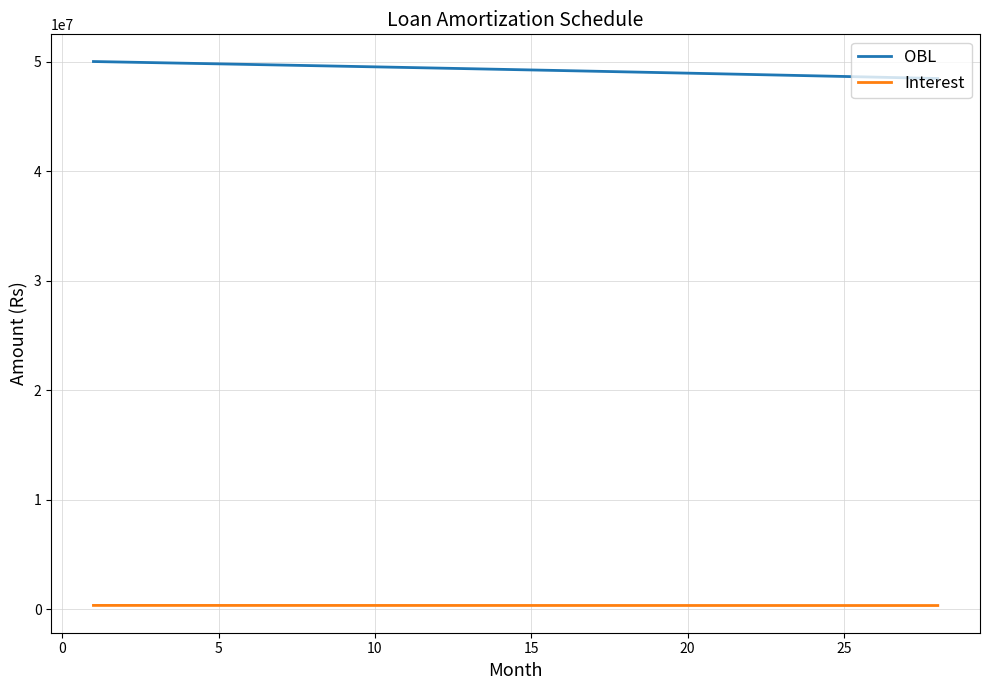

List the series in order of their overall mean, highest first.

OBL, Interest